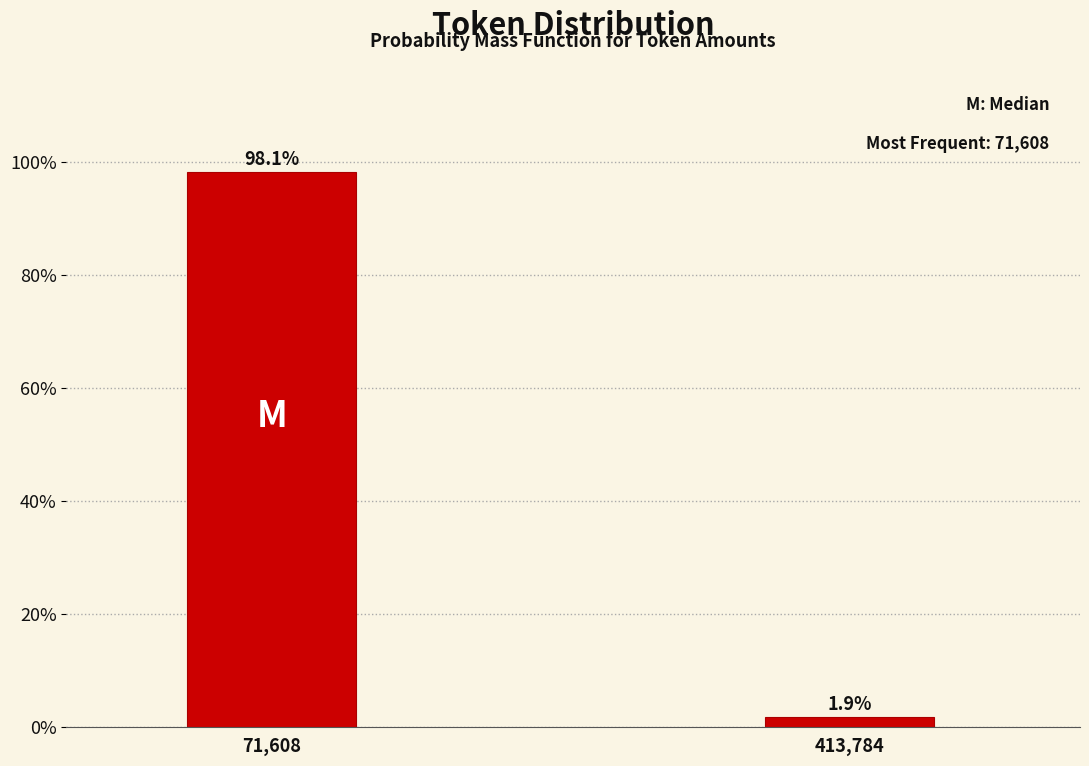

Does the chart contain any negative values?

No